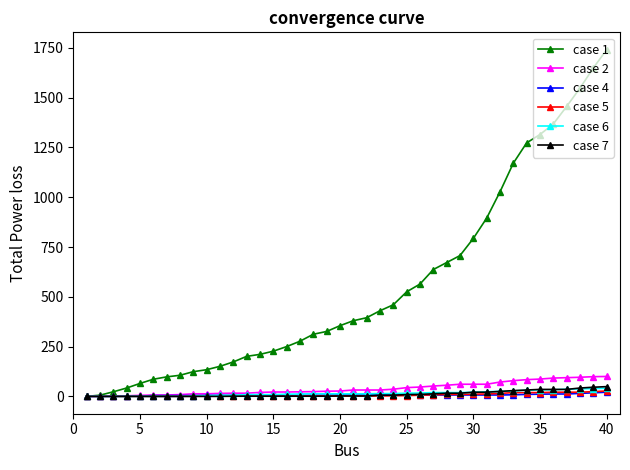

Which series has the largest range (max minus min)?

case 1